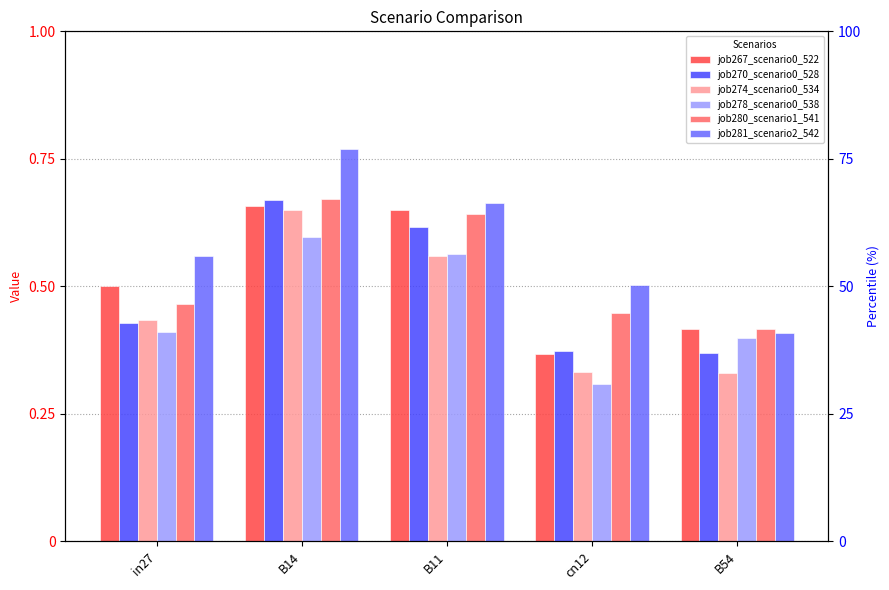

What value does the job281_scenario2_542 series have at in27?

0.6